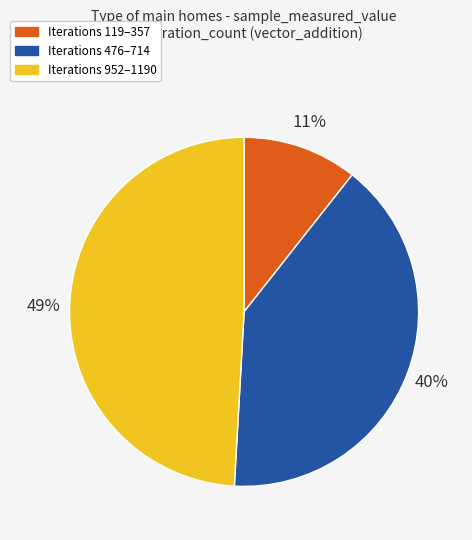

To the nearest percent, what is the average slice percentage?

33%